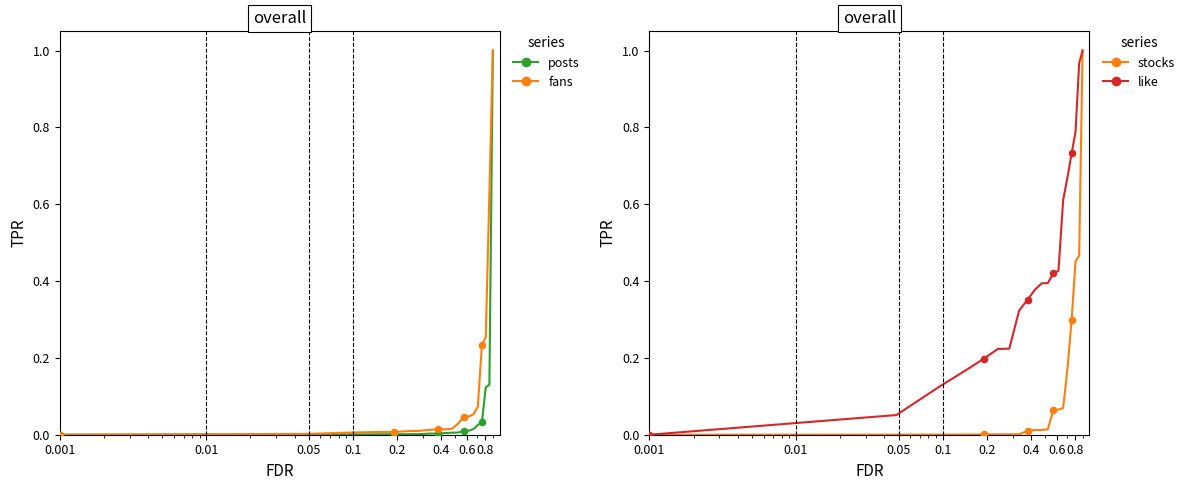

Which series has the largest total across all categories?

like